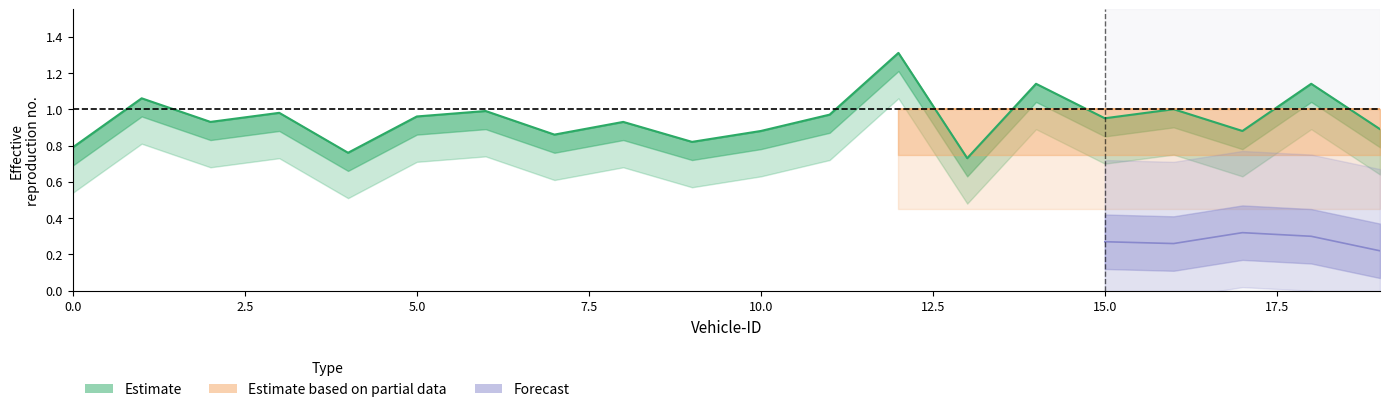

What is the maximum value shown in the chart?

1.3